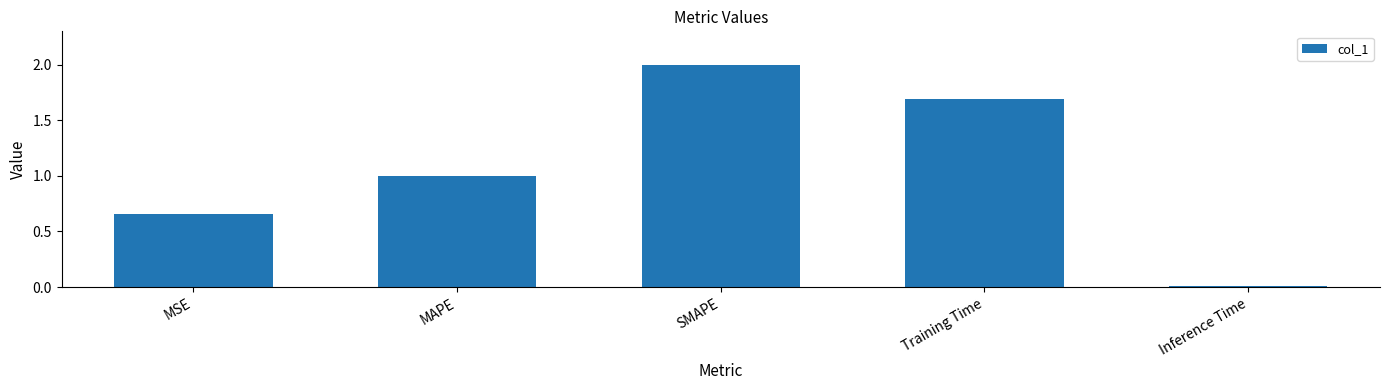

What is the value of the 3rd bar from the left?

2.0